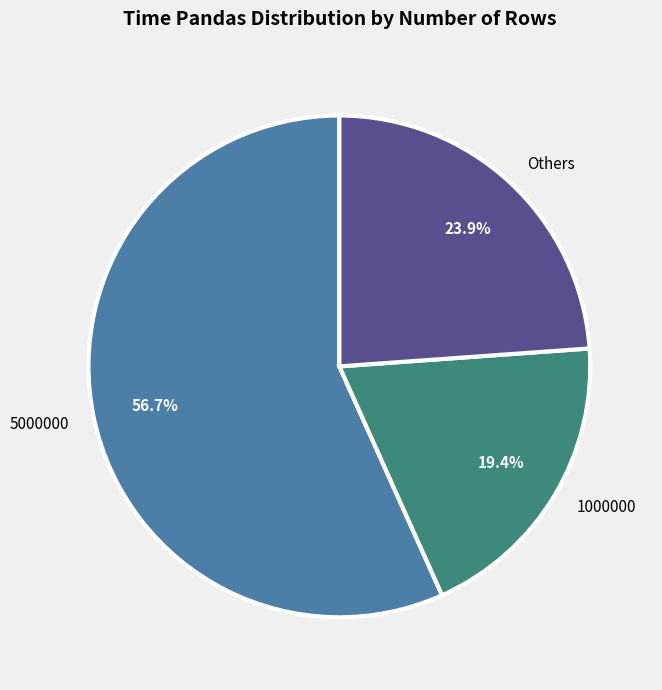

How many segments does this pie chart have?

3